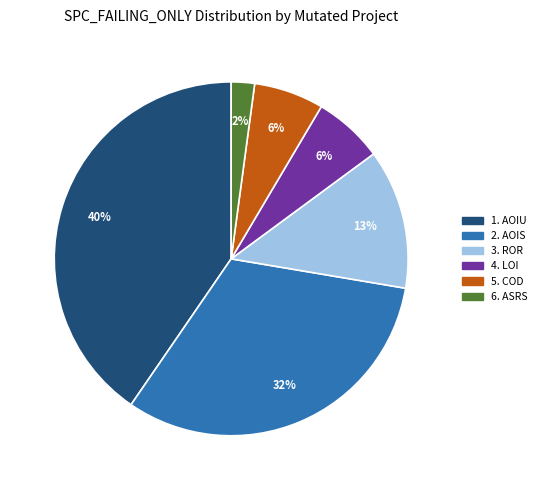

Is there any slice that represents more than half of the pie?

No